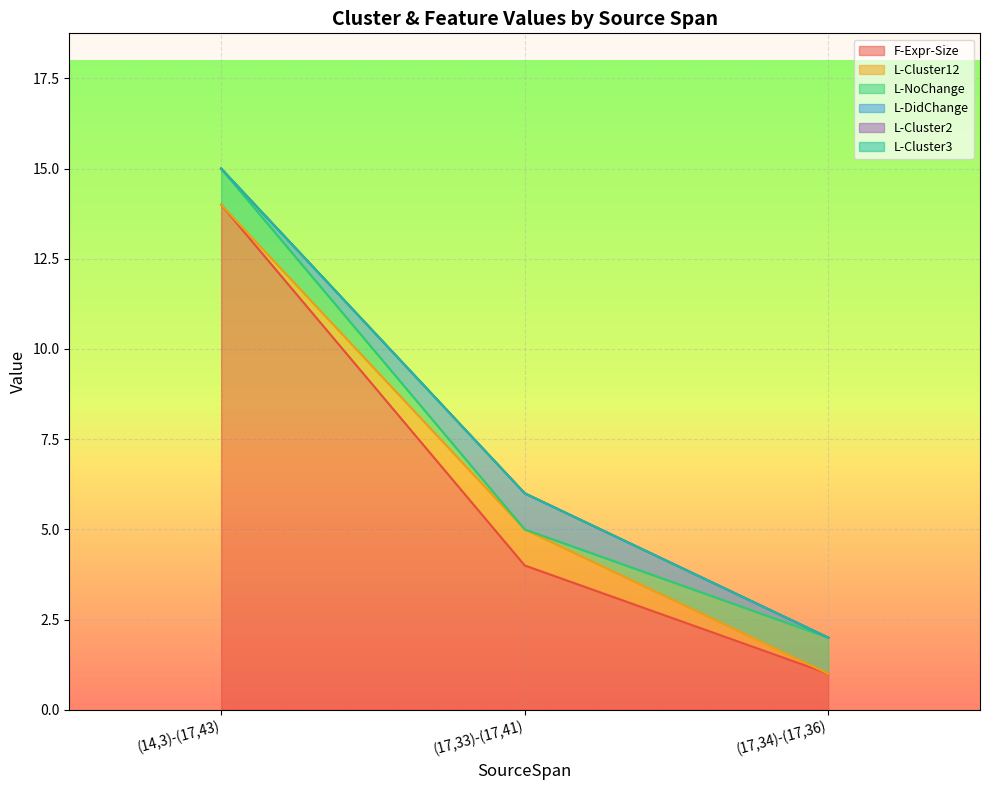

What is the label of the 3rd point from the right?

(14,3)-(17,43)